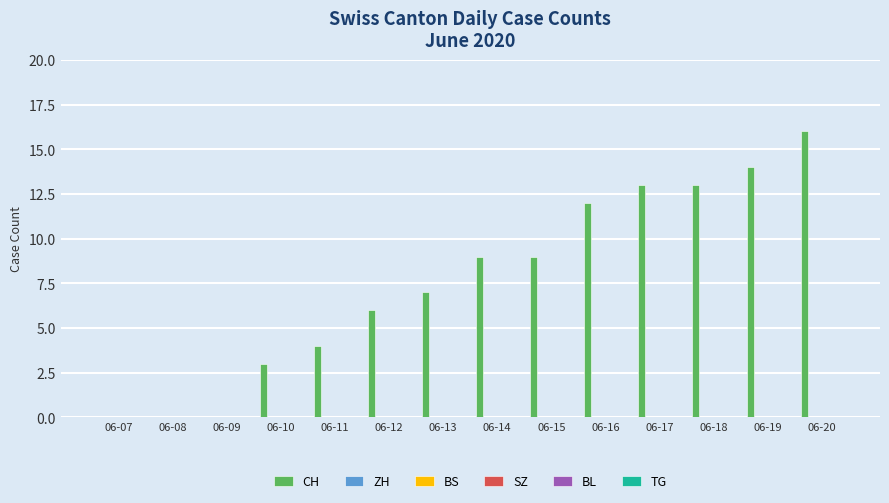

What is the sum of all values?

106